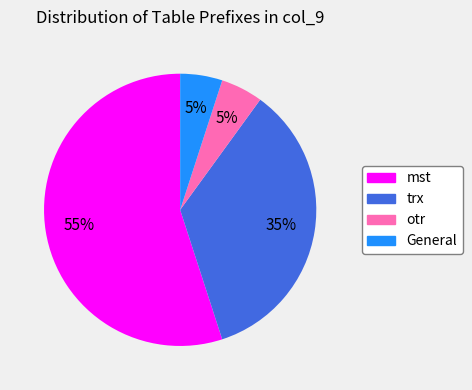

What is the ratio of the value at otr to the value at mst?

0.1